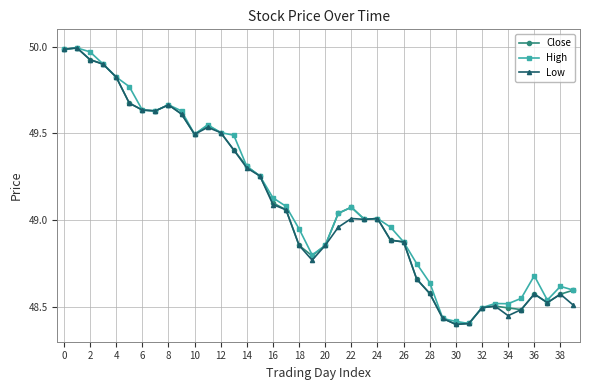

True or false: Close has more than 2 points higher than both neighbors.

True